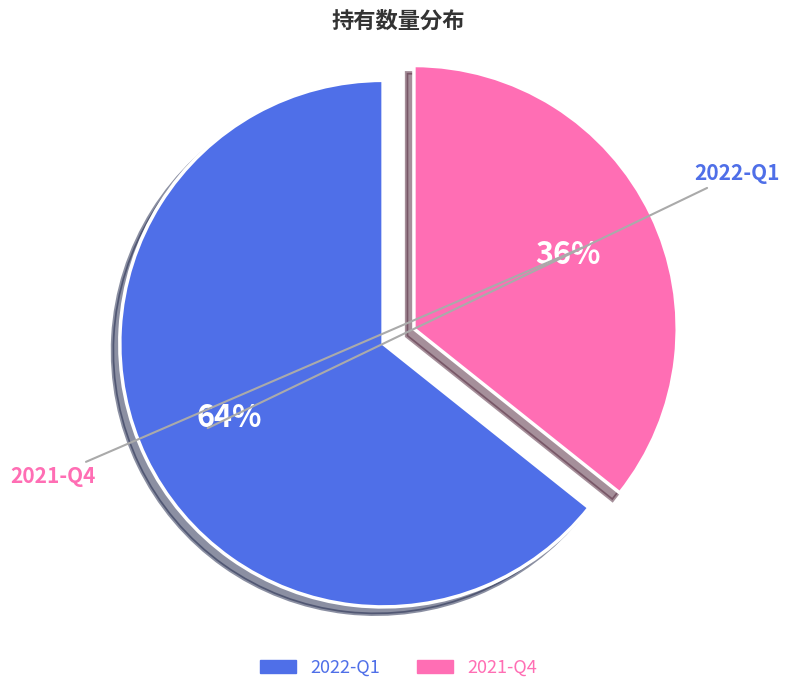

To the nearest percent, what percentage of the pie is 2022-Q1?

64%